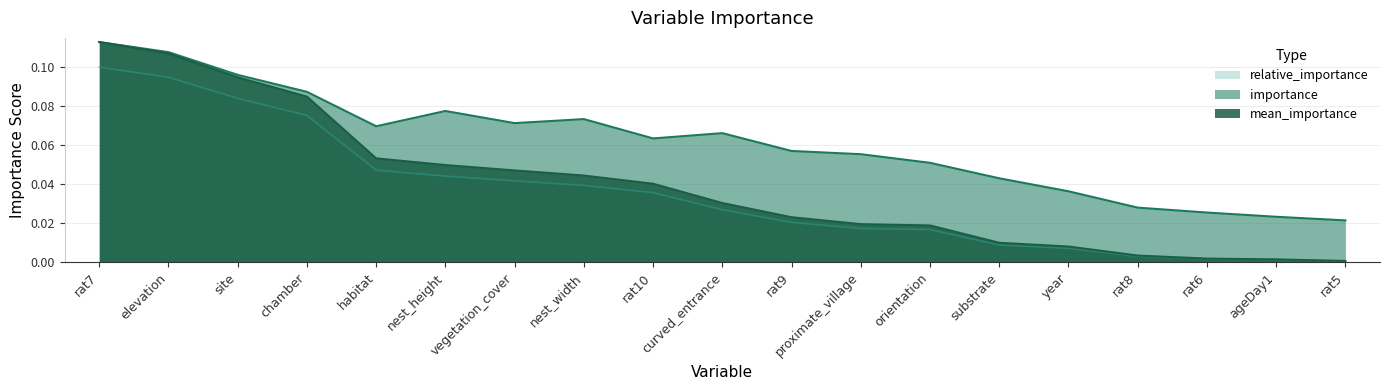

Between curved_entrance and rat9, which series saw the biggest shift?

importance